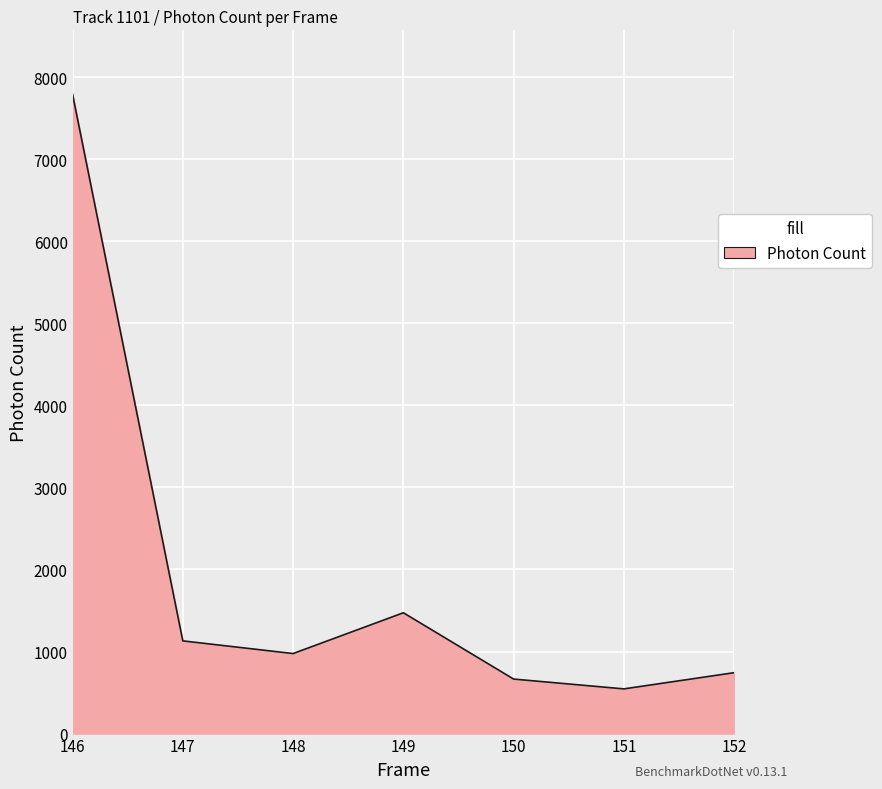

At which category does the chart reach its minimum across all series?

151